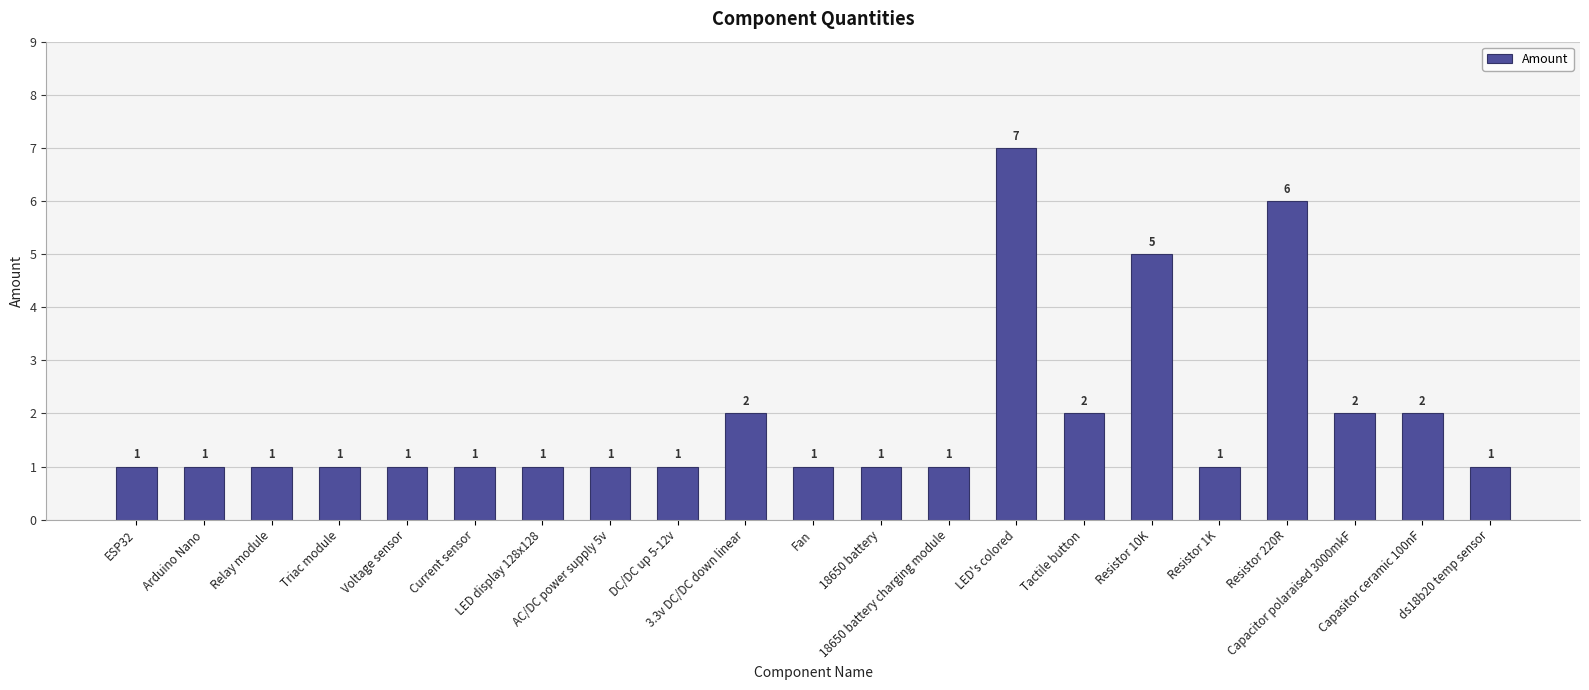

What is the difference between the maximum and minimum values?

6